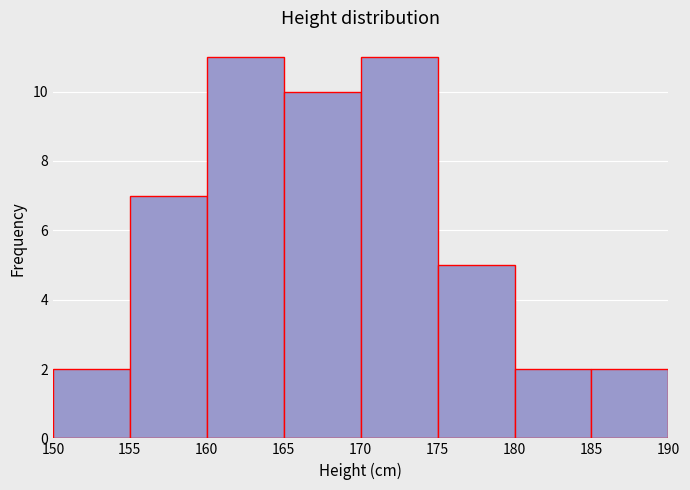

Reading left to right, list every bar in this chart as the range it spans on the x-axis followed by its height. The values are not printed on the chart, so give them approximately, as read against the axis.

150 to 155: 2
155 to 160: 7
160 to 165: 11
165 to 170: 10
170 to 175: 11
175 to 180: 5
180 to 185: 2
185 to 190: 2